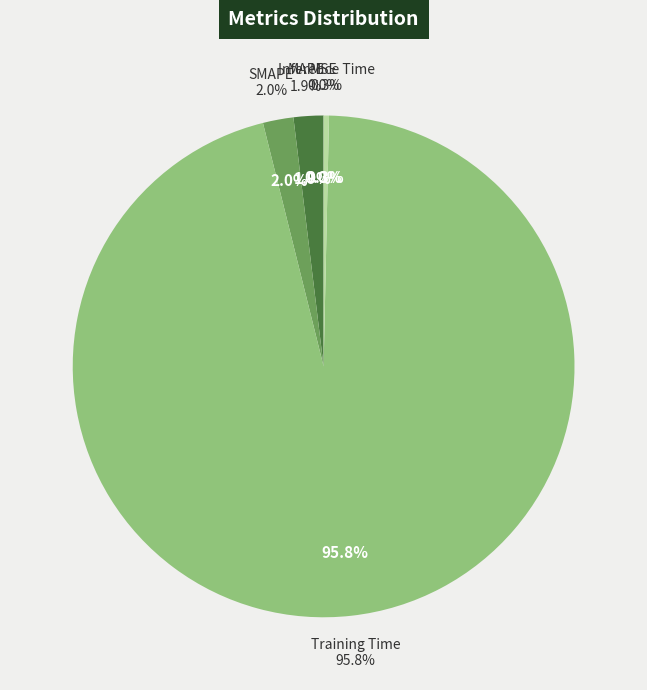

True or false: MAPE accounts for 12% of the total.

False